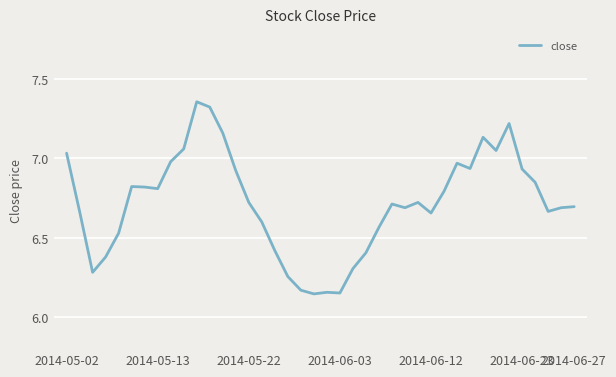

What is the difference between the maximum and minimum values?

1.2